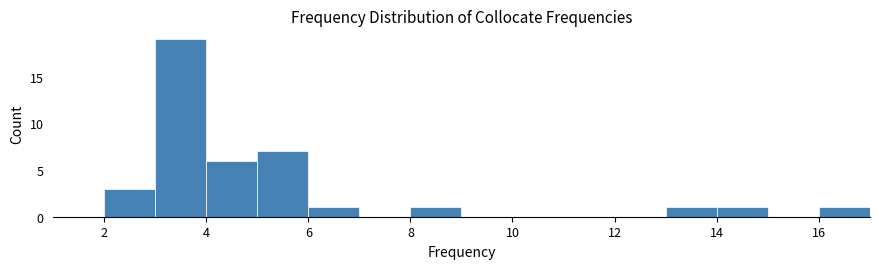

How tall is the bar that spans 6 to 7 on the x-axis? The values are not printed on the chart, so give them approximately, as read against the axis.

1